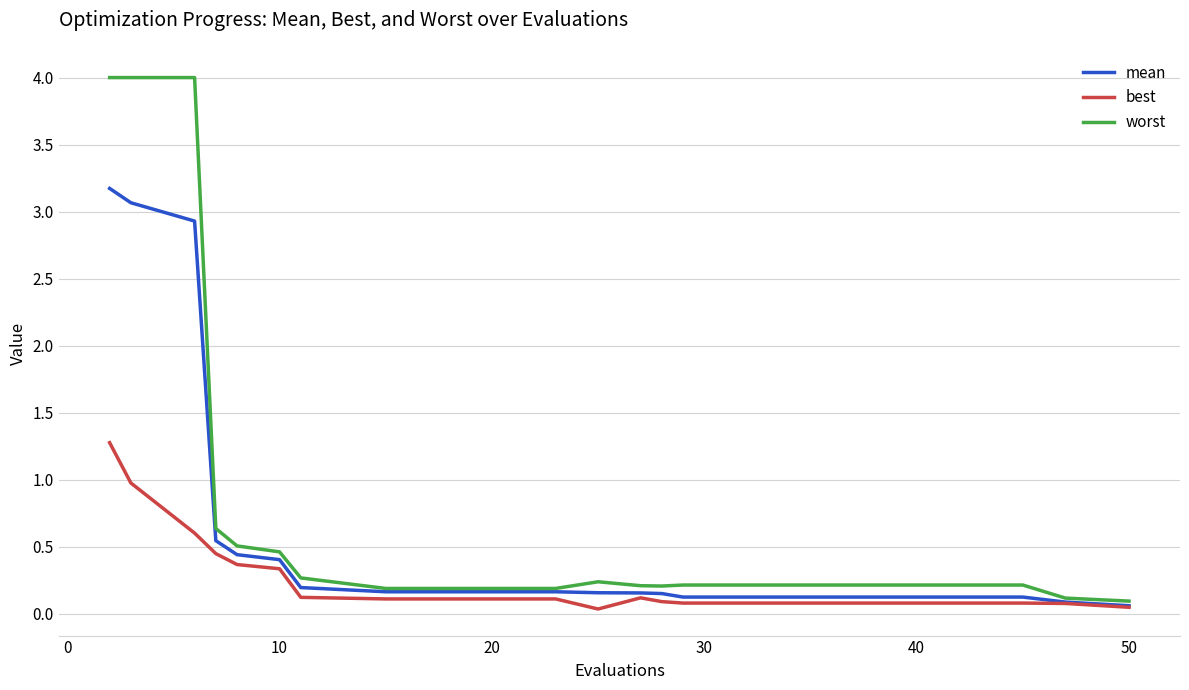

Which series has the largest total across all categories?

worst